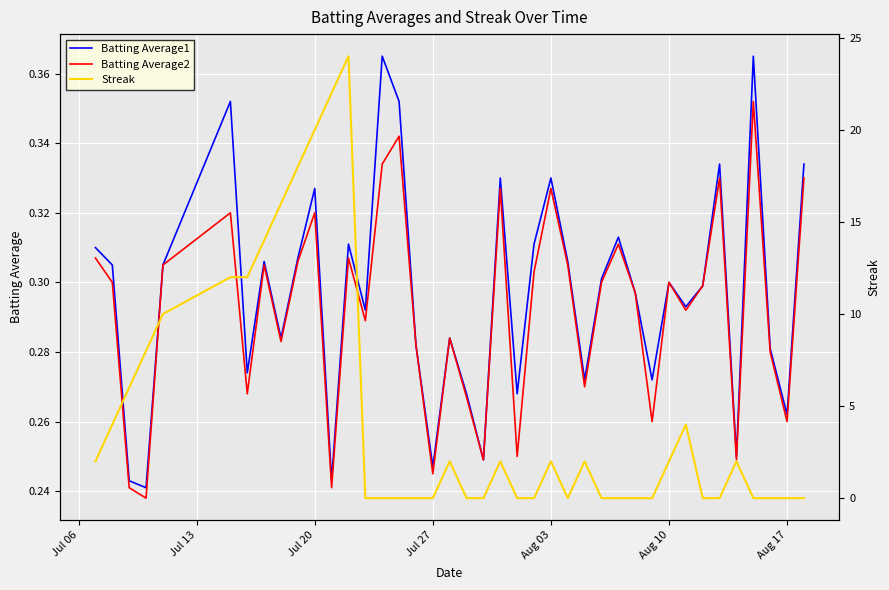

Count the Batting Average2 values in the range 0 to 1.

40